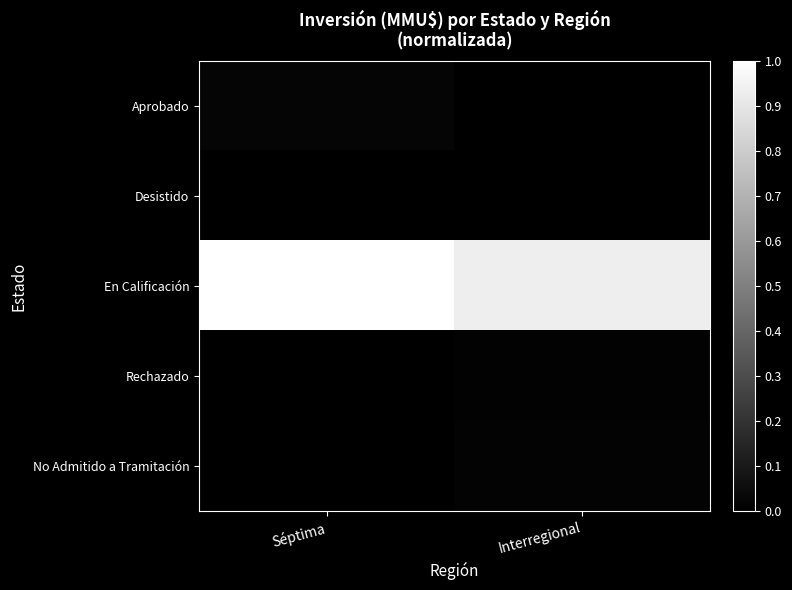

At which category is the sum across all series the highest?

Séptima